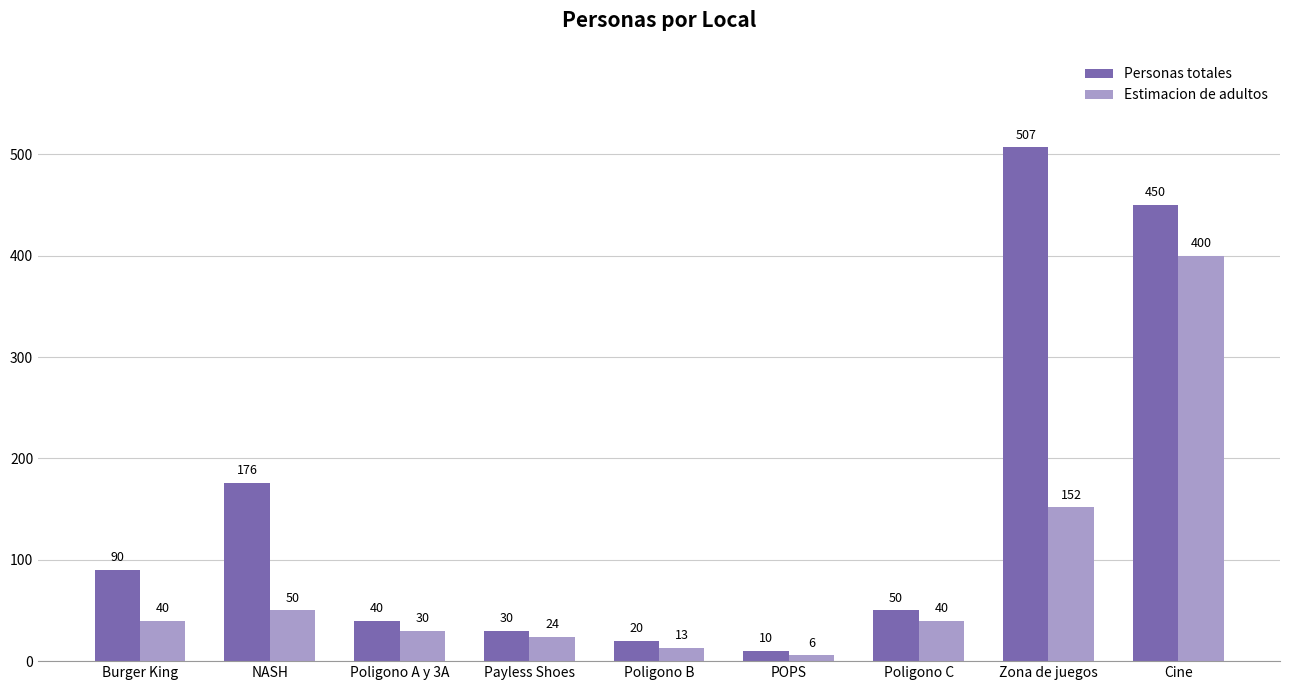

What is the total value across all series at Zona de juegos?

659